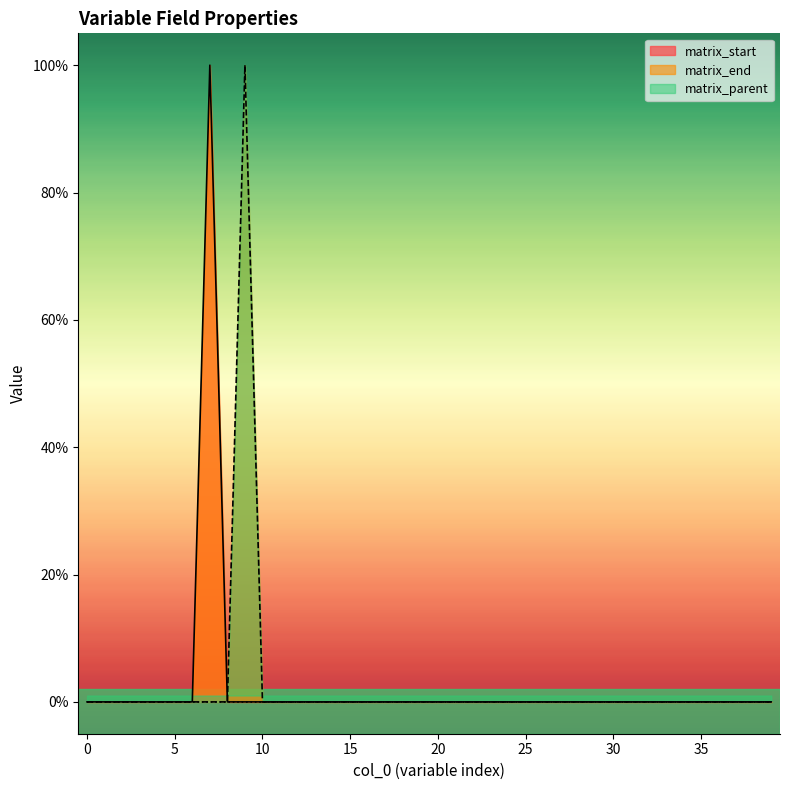

True or false: matrix_end has a value of 0 at 29.

True